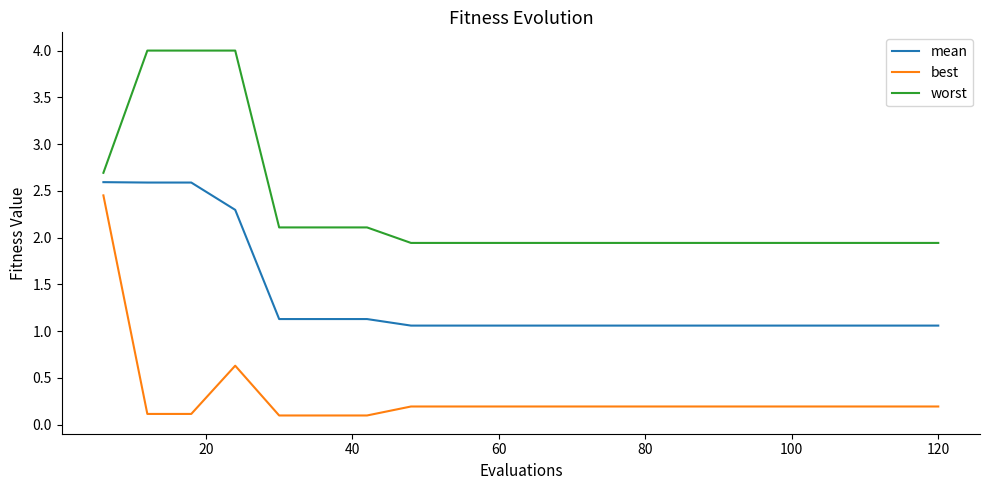

What is the greatest value displayed?

4.0